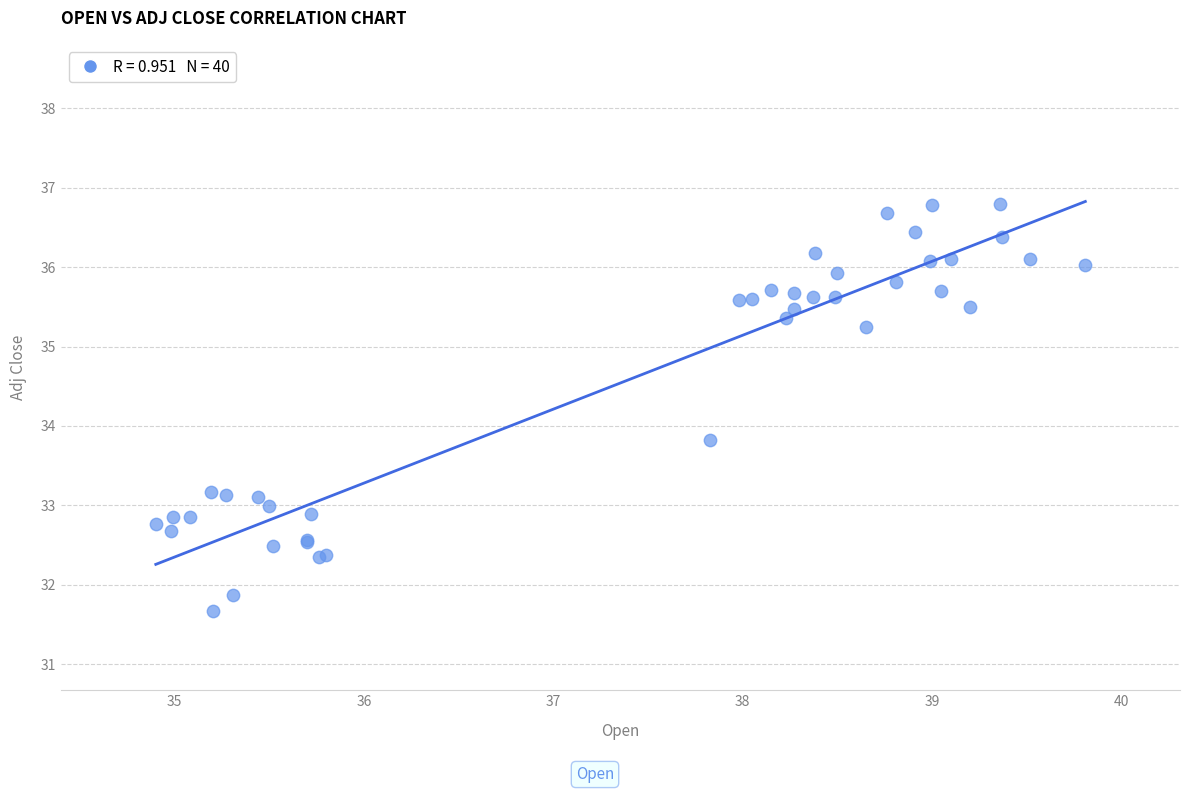

What Y value in the scatter plot is closest to 34?

33.8